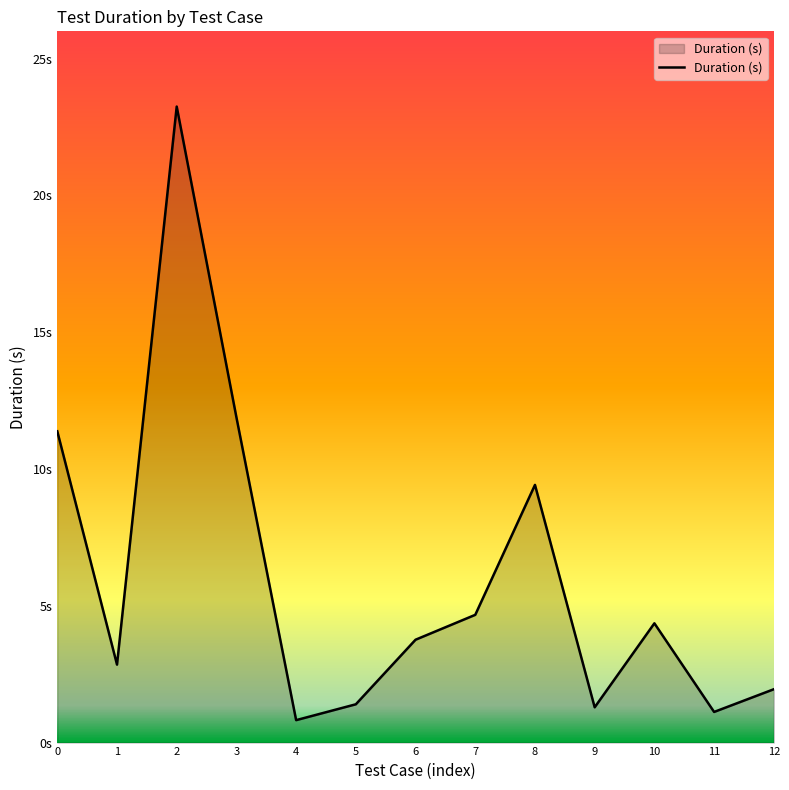

What is the difference between the maximum and second lowest values?

22.1